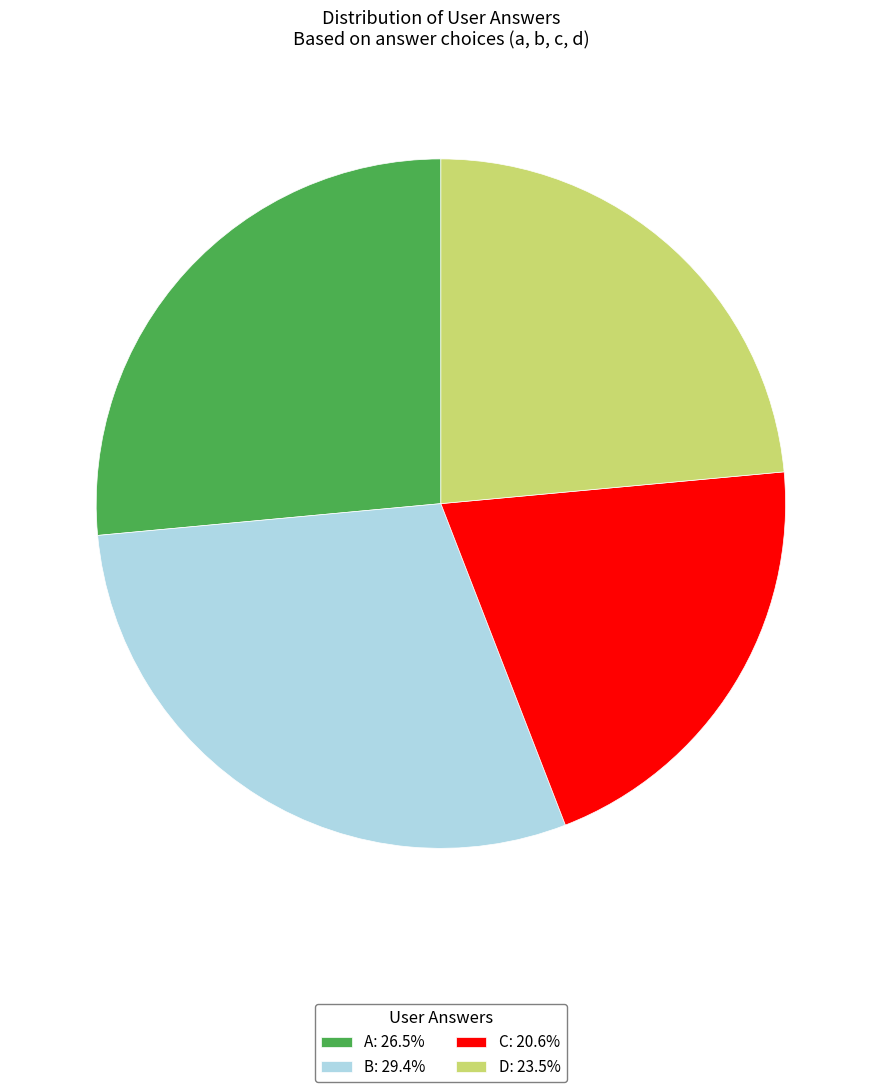

Approximately how many times larger is the value at D: 23.5% compared to A: 26.5%?

0.9